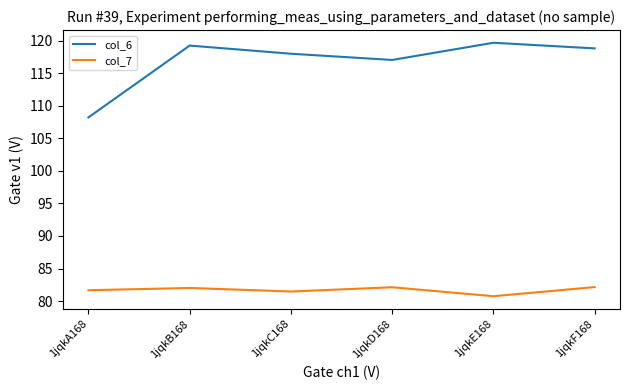

Rank the series by their maximum value, from lowest to highest.

col_7, col_6